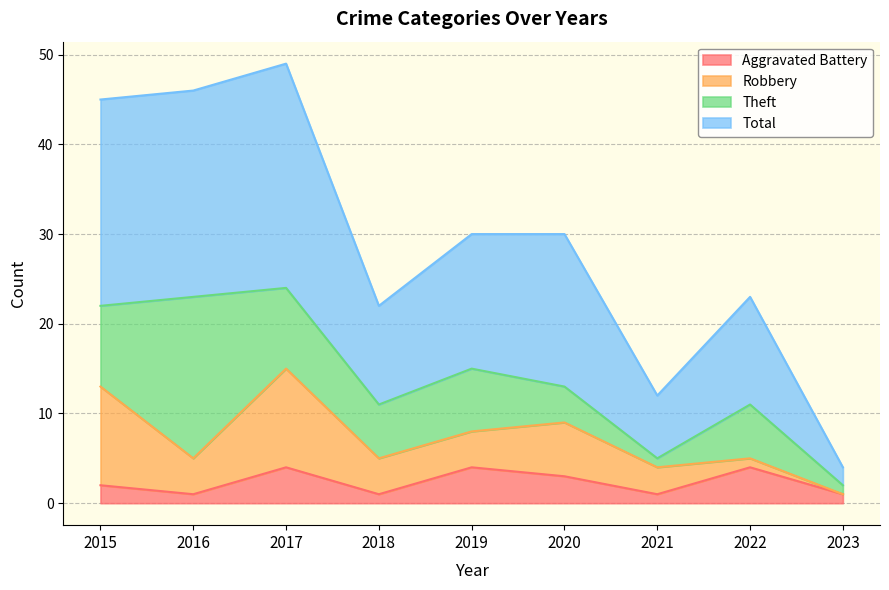

What is the value of the Total point at the 2nd from the left?

46